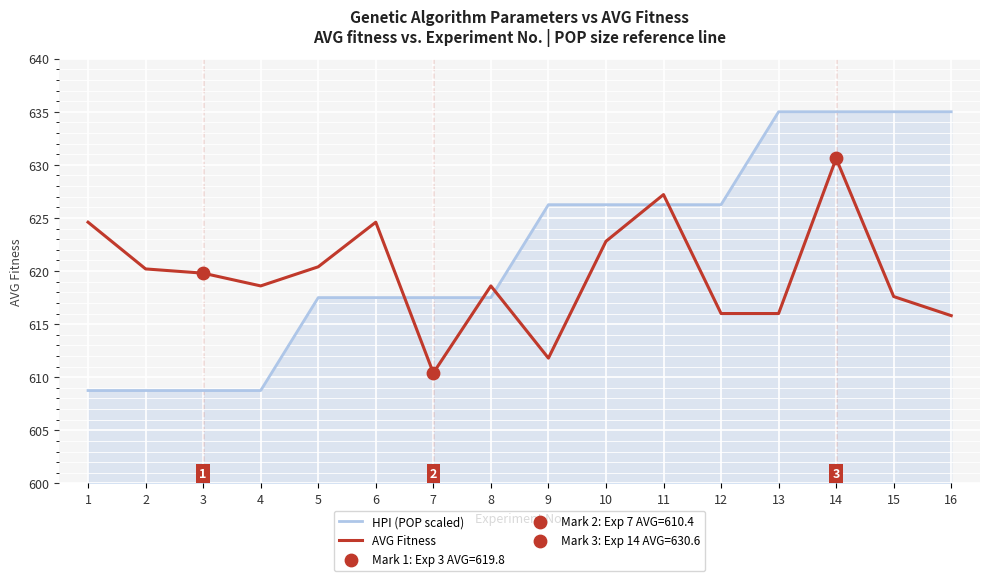

At which category is the sum across all series the highest?

14